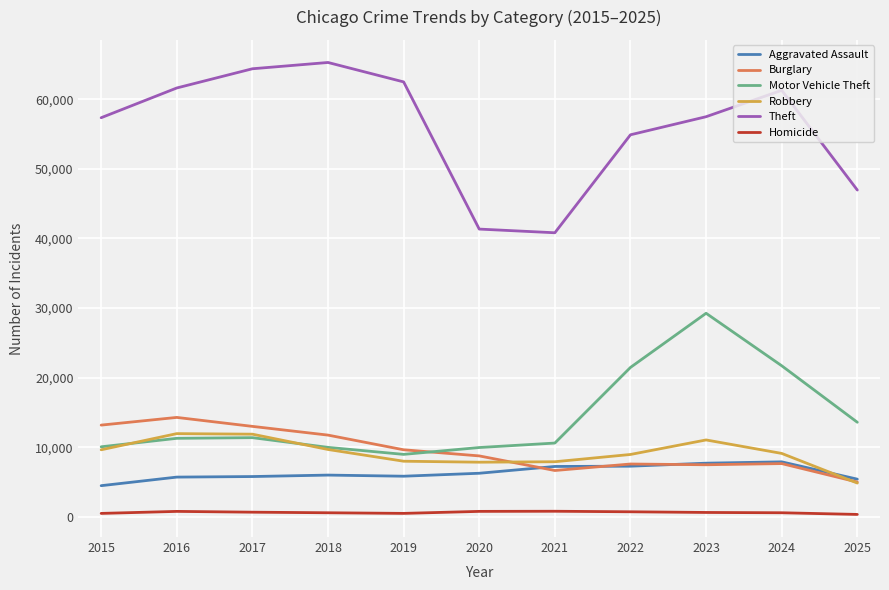

List the series in order of their peak value, highest first.

Theft, Motor Vehicle Theft, Burglary, Robbery, Aggravated Assault, Homicide